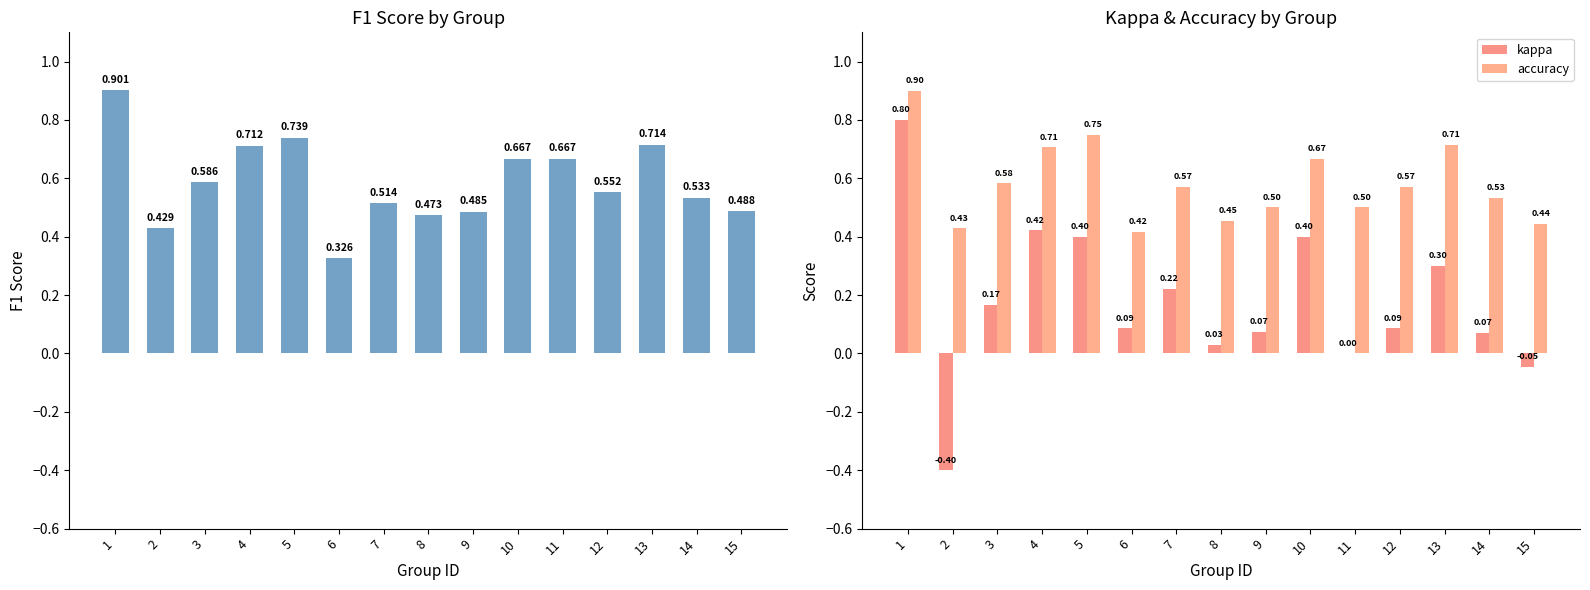

Which series has the largest range (max minus min)?

kappa